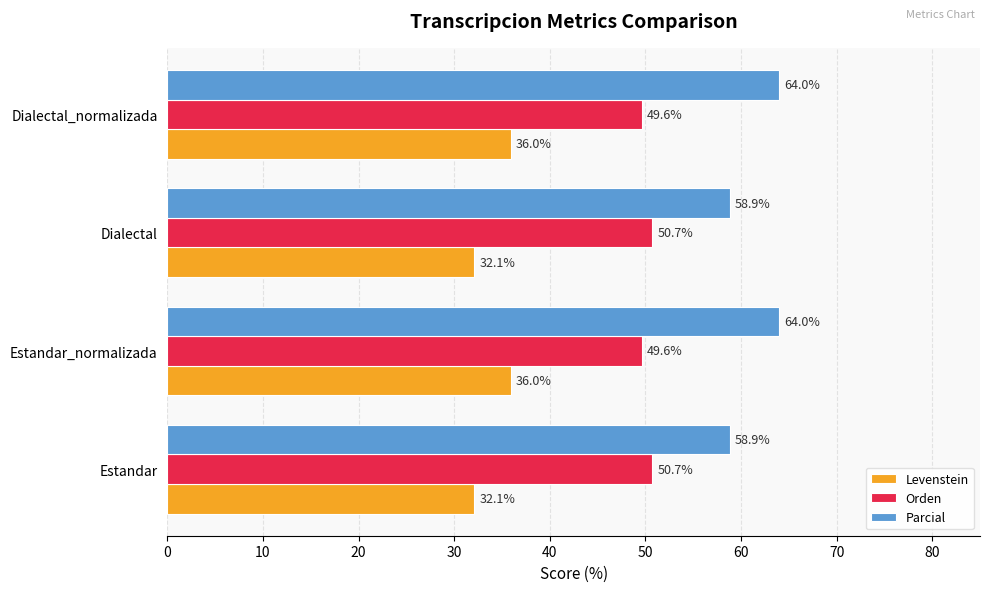

What is the greatest value displayed?

64.0